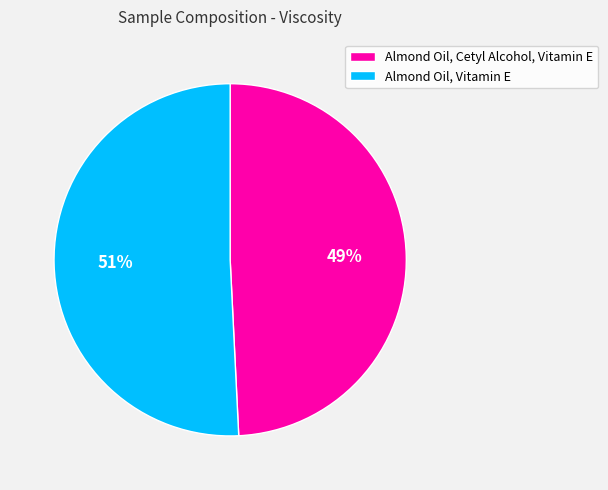

Which category has the biggest portion of the pie?

Almond Oil, Vitamin E